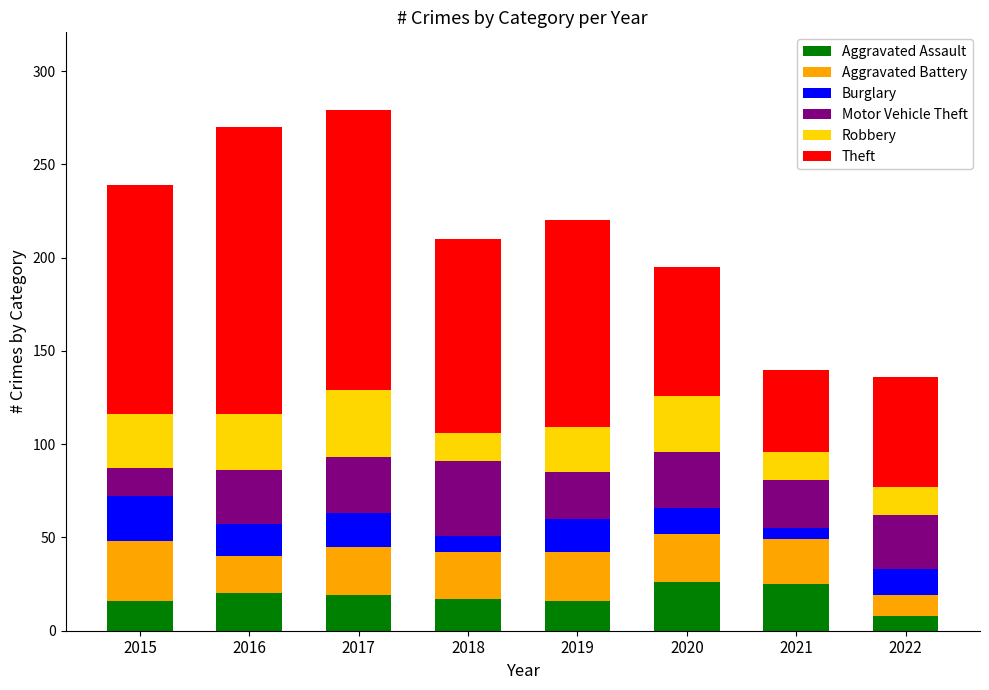

What is the difference between the maximum and minimum values in the Aggravated Assault series?

18